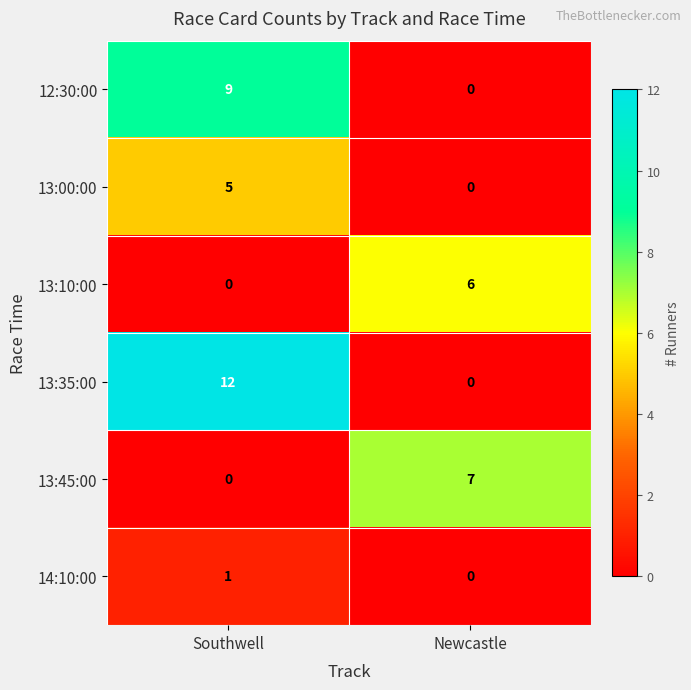

What is the sum of the 13:00:00 values at Newcastle and Southwell?

5